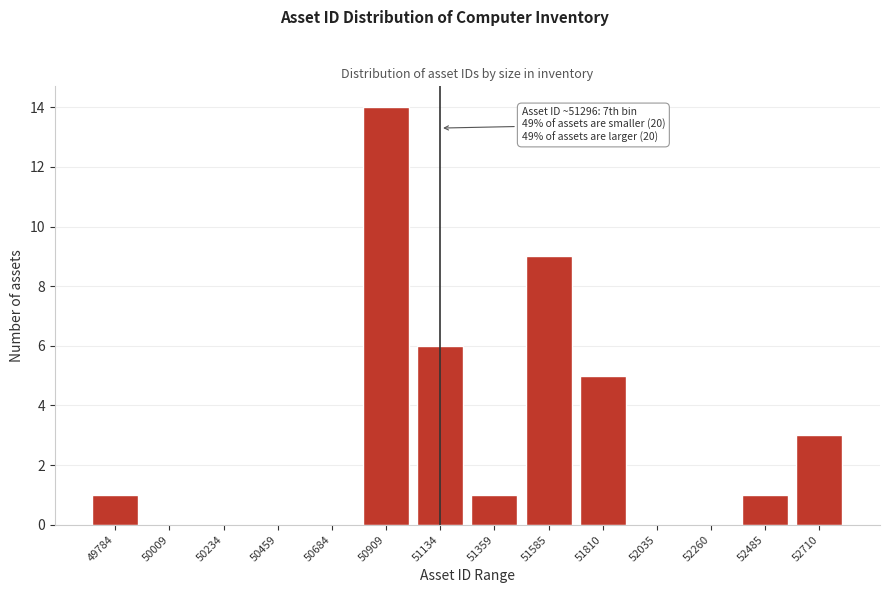

Reading left to right, list all the values displayed in this chart.

49784=1	50009=0	50234=0	50459=0	50684=0	50909=14	51134=6	51359=1	51585=9	51810=5	52035=0	52260=0	52485=1	52710=3